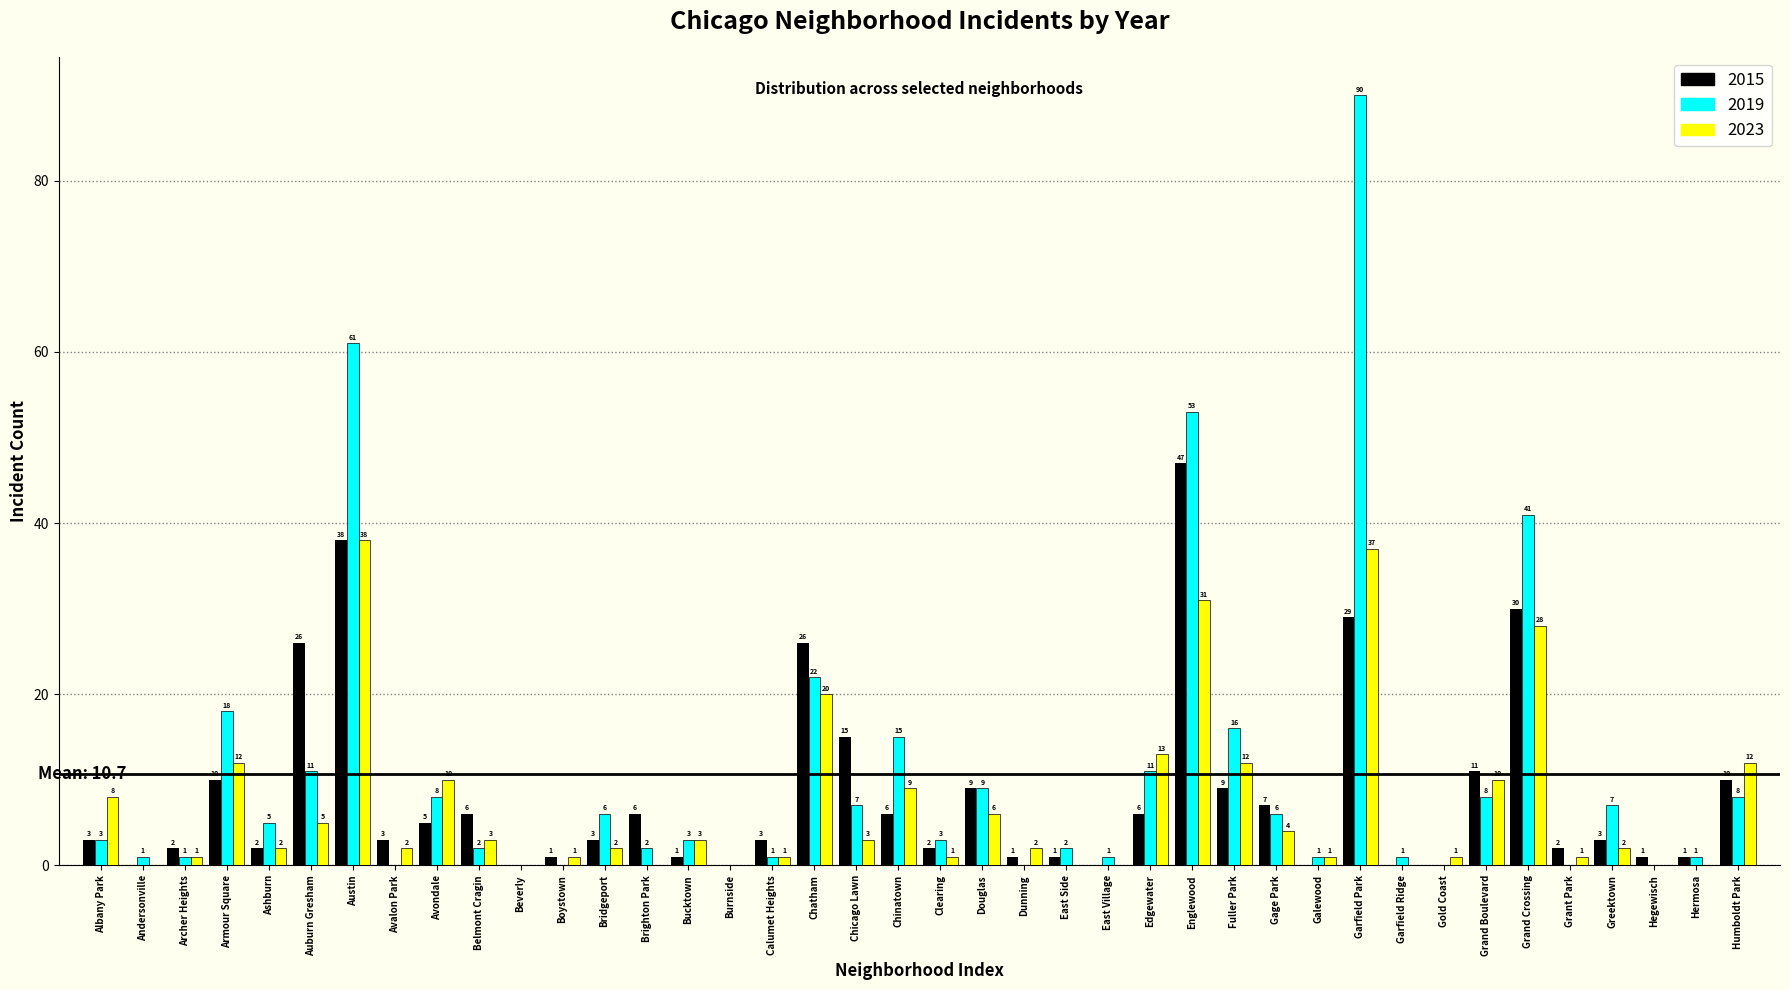

Reading left to right, list all the values displayed in this chart.

2015: Albany Park=3	Andersonville=0	Archer Heights=2	Armour Square=10	Ashburn=2	Auburn Gresham=26	Austin=38	Avalon Park=3	Avondale=5	Belmont Cragin=6	Beverly=0	Boystown=1	Bridgeport=3	Brighton Park=6	Bucktown=1	Burnside=0	Calumet Heights=3	Chatham=26	Chicago Lawn=15	Chinatown=6	Clearing=2	Douglas=9	Dunning=1	East Side=1	East Village=0	Edgewater=6	Englewood=47	Fuller Park=9	Gage Park=7	Galewood=0	Garfield Park=29	Garfield Ridge=0	Gold Coast=0	Grand Boulevard=11	Grand Crossing=30	Grant Park=2	Greektown=3	Hegewisch=1	Hermosa=1	Humboldt Park=10
2019: Albany Park=3	Andersonville=1	Archer Heights=1	Armour Square=18	Ashburn=5	Auburn Gresham=11	Austin=61	Avalon Park=0	Avondale=8	Belmont Cragin=2	Beverly=0	Boystown=0	Bridgeport=6	Brighton Park=2	Bucktown=3	Burnside=0	Calumet Heights=1	Chatham=22	Chicago Lawn=7	Chinatown=15	Clearing=3	Douglas=9	Dunning=0	East Side=2	East Village=1	Edgewater=11	Englewood=53	Fuller Park=16	Gage Park=6	Galewood=1	Garfield Park=90	Garfield Ridge=1	Gold Coast=0	Grand Boulevard=8	Grand Crossing=41	Grant Park=0	Greektown=7	Hegewisch=0	Hermosa=1	Humboldt Park=8
2023: Albany Park=8	Andersonville=0	Archer Heights=1	Armour Square=12	Ashburn=2	Auburn Gresham=5	Austin=38	Avalon Park=2	Avondale=10	Belmont Cragin=3	Beverly=0	Boystown=1	Bridgeport=2	Brighton Park=0	Bucktown=3	Burnside=0	Calumet Heights=1	Chatham=20	Chicago Lawn=3	Chinatown=9	Clearing=1	Douglas=6	Dunning=2	East Side=0	East Village=0	Edgewater=13	Englewood=31	Fuller Park=12	Gage Park=4	Galewood=1	Garfield Park=37	Garfield Ridge=0	Gold Coast=1	Grand Boulevard=10	Grand Crossing=28	Grant Park=1	Greektown=2	Hegewisch=0	Hermosa=0	Humboldt Park=12